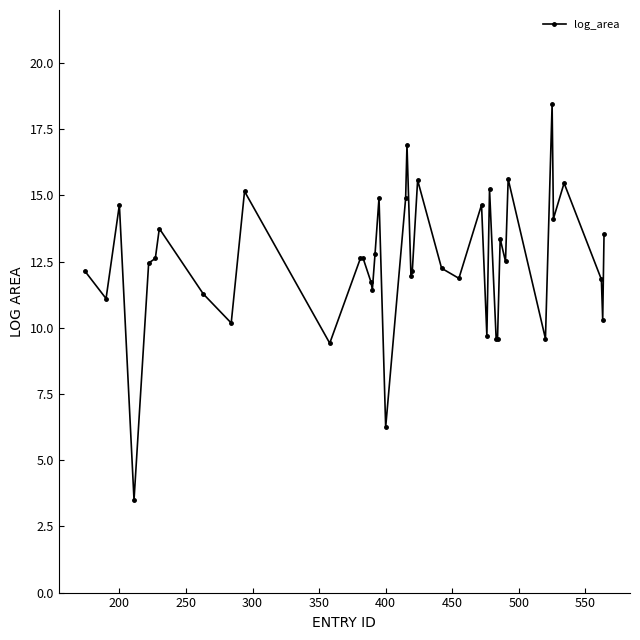

What is the smallest value displayed?

3.5